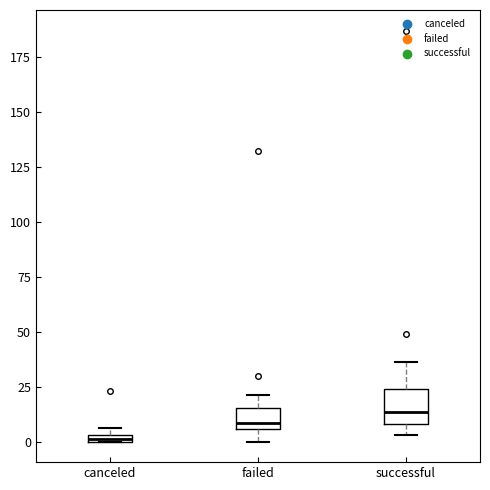

Comparing the boxes themselves (not the whiskers), which one is the tallest?

successful